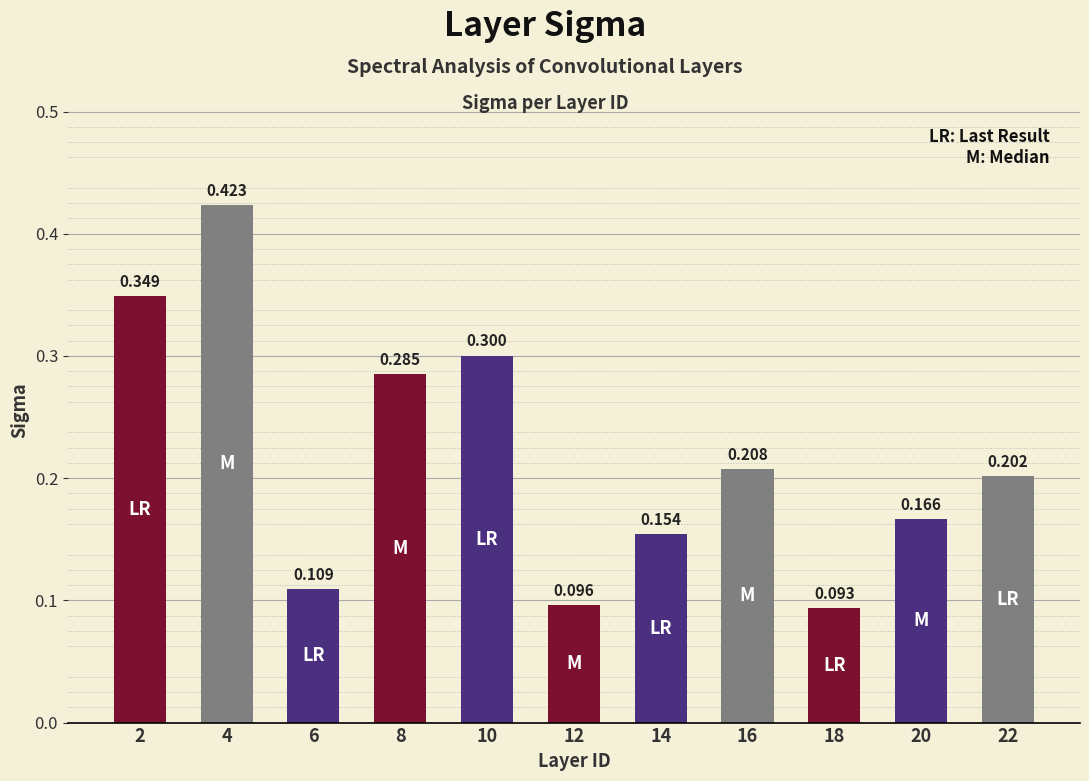

List the labels in order of value, smallest first.

18, 12, 6, 14, 20, 22, 16, 8, 10, 2, 4